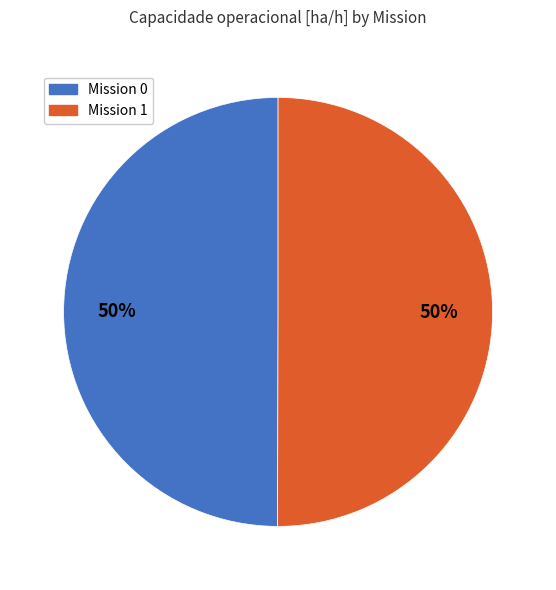

What is the ratio of the value at Mission 1 to the value at Mission 0?

1.0